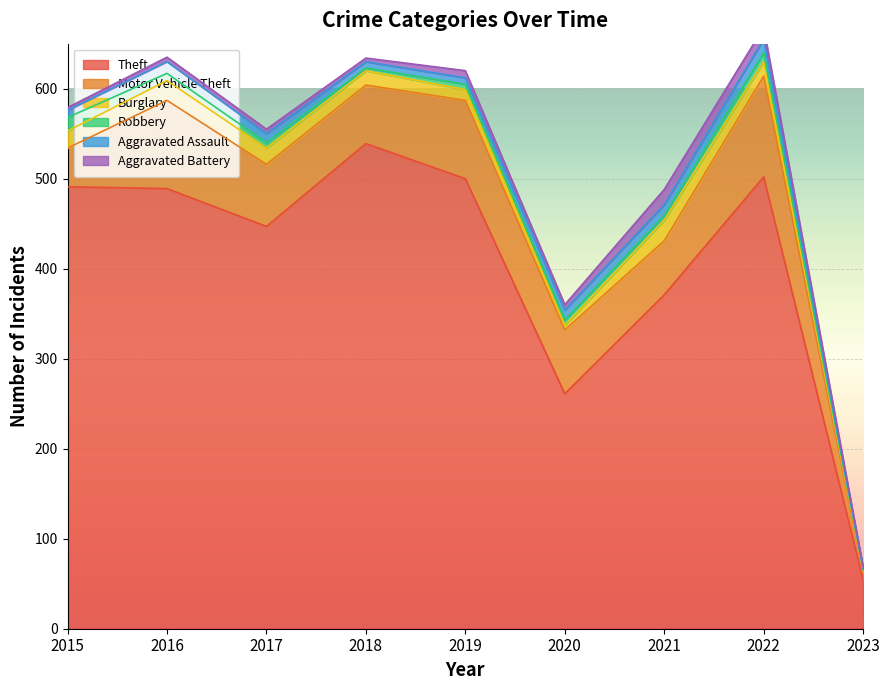

Reading left to right, extract all data points from this chart.

Theft: 491	489	447	539	500	261	371	502	54
Motor Vehicle Theft: 43	98	69	65	87	71	60	112	9
Burglary: 19	22	18	16	12	5	23	16	2
Robbery: 15	8	6	3	6	6	5	10	1
Aggravated Assault: 8	13	10	7	7	11	12	15	1
Aggravated Battery: 3	5	5	4	8	6	17	13	1